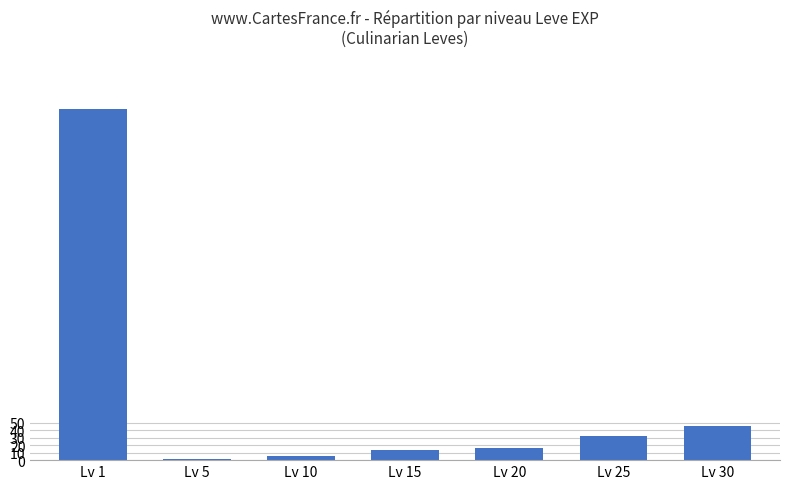

What is the value of the 7th bar from the left?

46